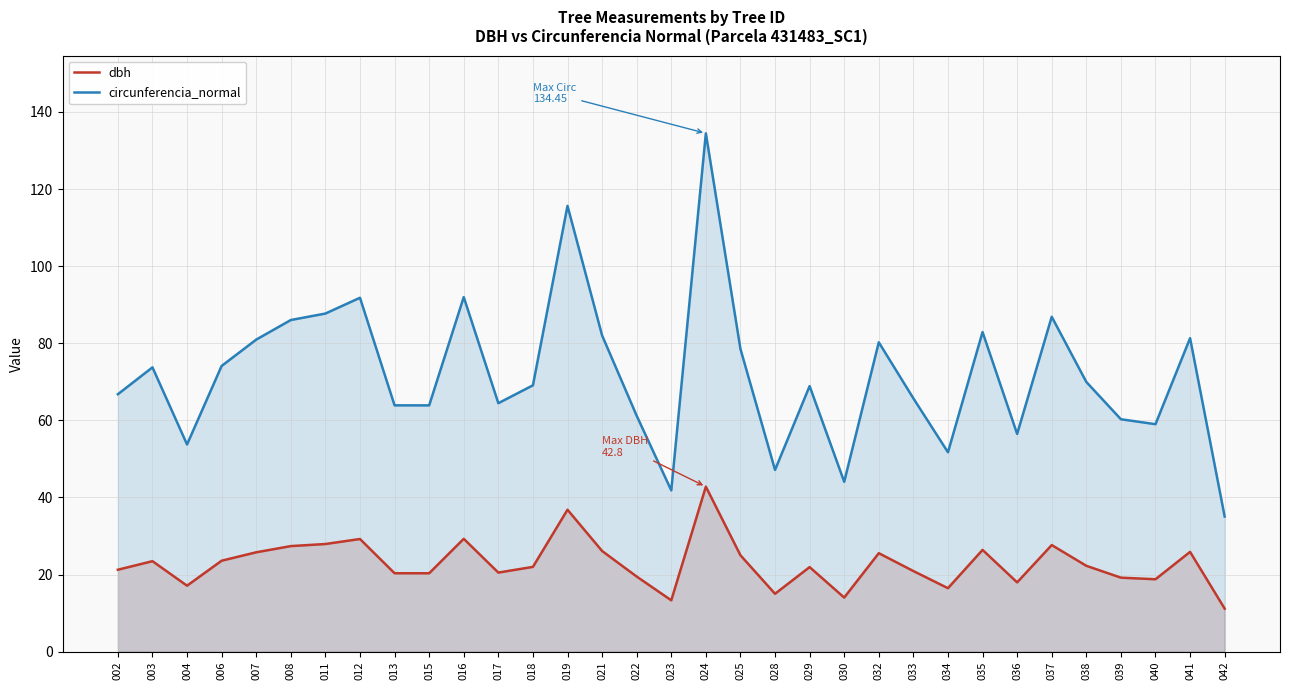

Which has a higher value, 003 or 022?

003